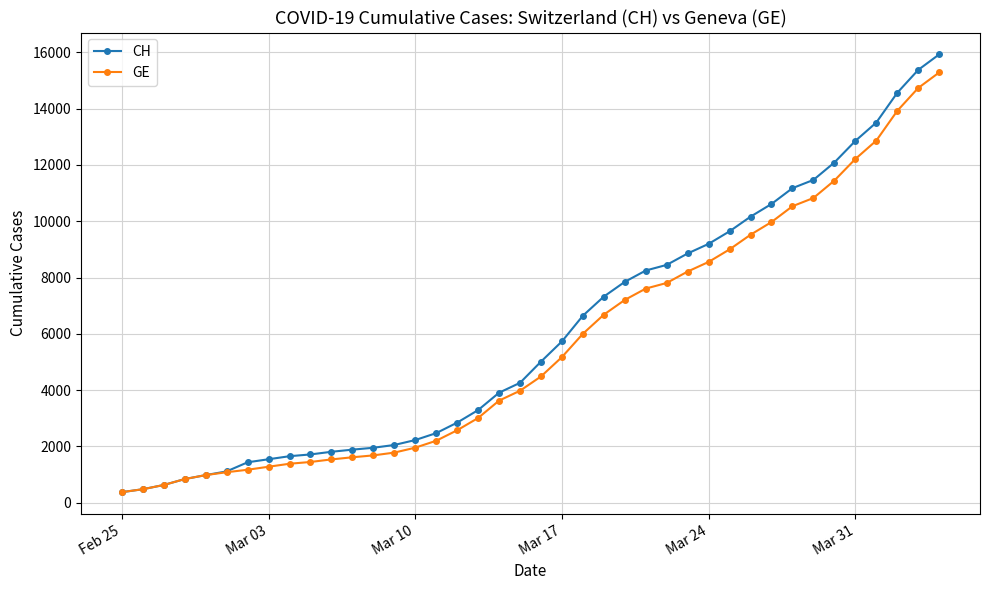

Rank the series by their maximum value, from highest to lowest.

CH, GE